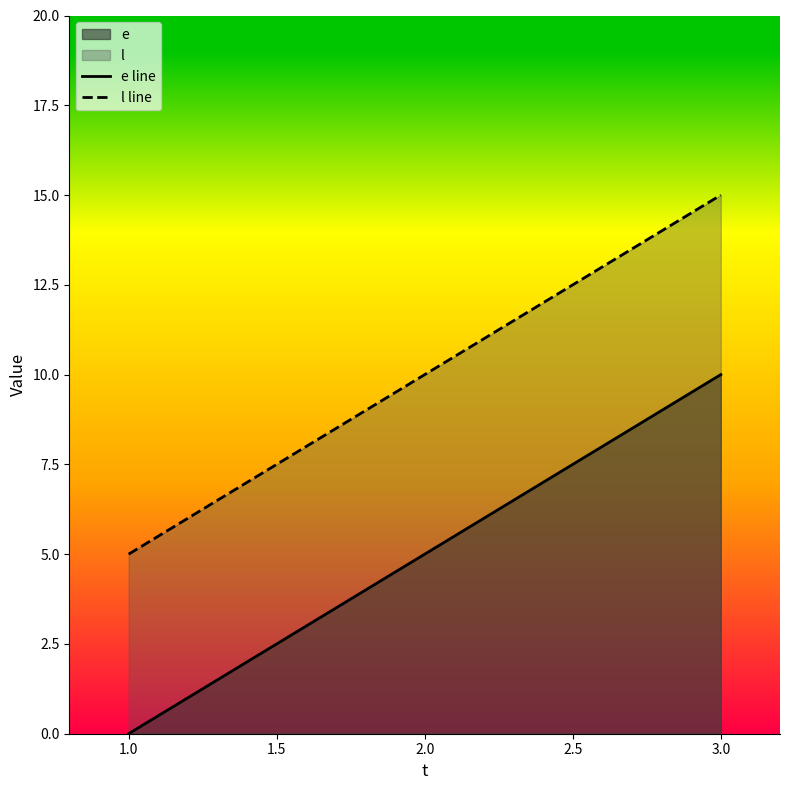

What is the difference between the maximum and second lowest values in the e line series?

5